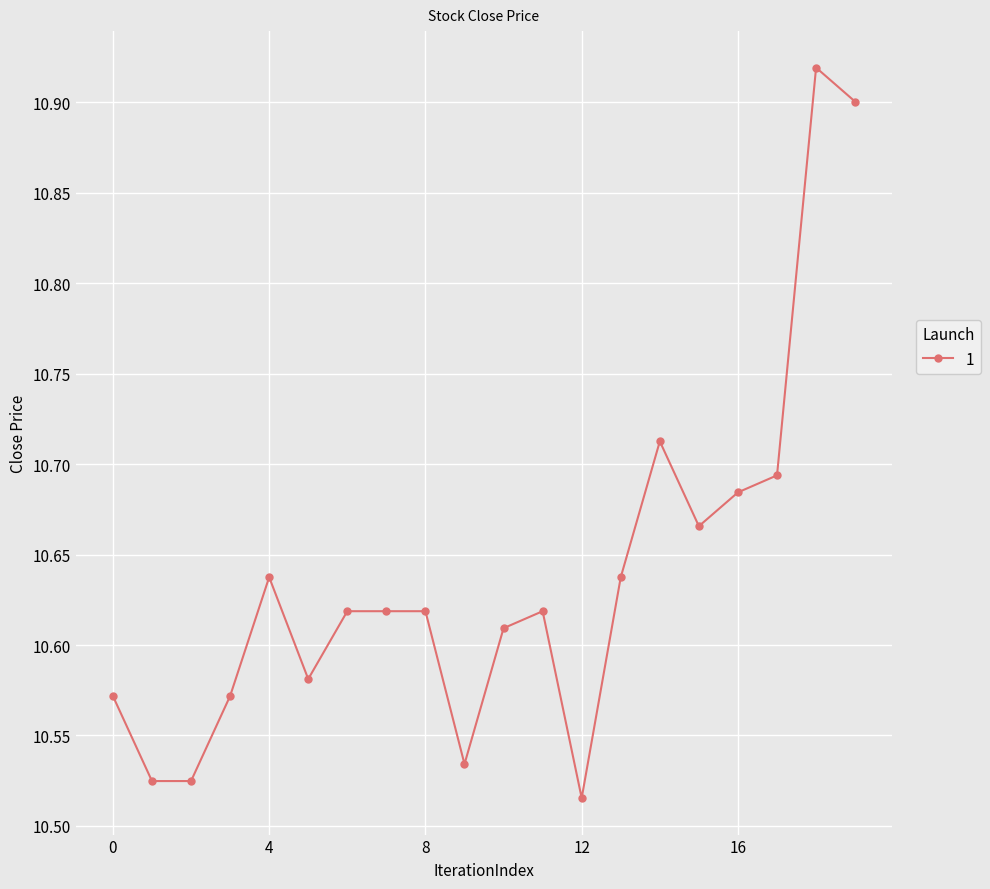

Is this an area chart (filled region under the line)?

No